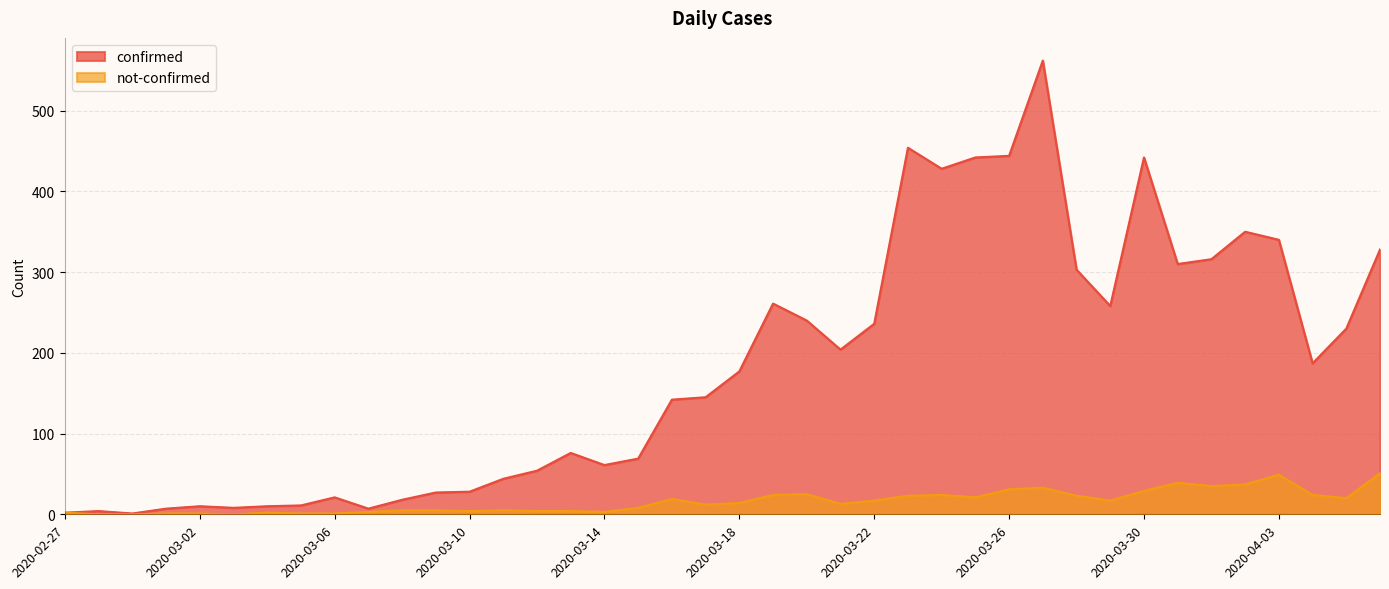

True or false: confirmed has a value of 11 at 2020-03-06.

False